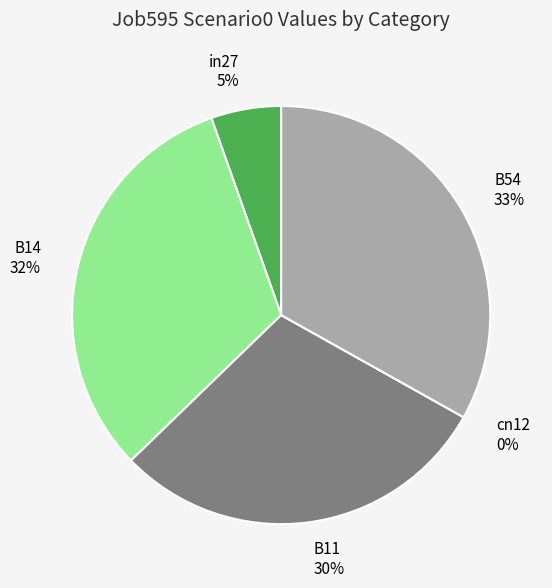

True or false: B14 accounts for 32% of the total.

True